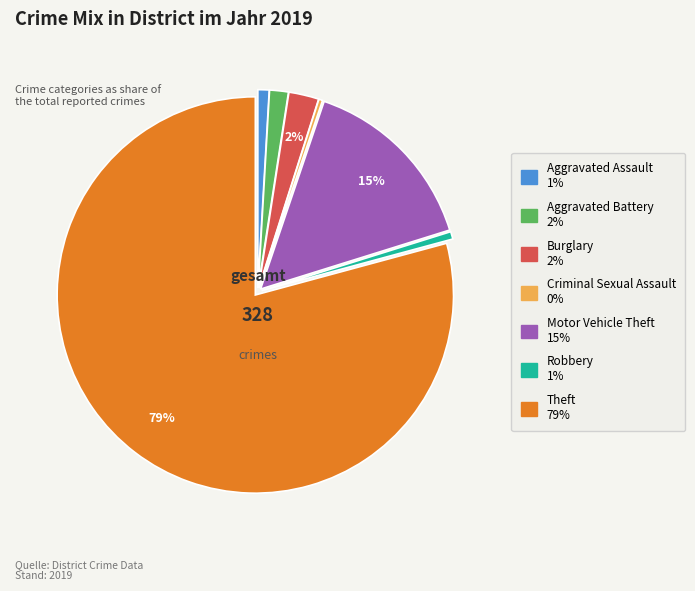

Is there any slice that represents more than half of the pie?

Yes